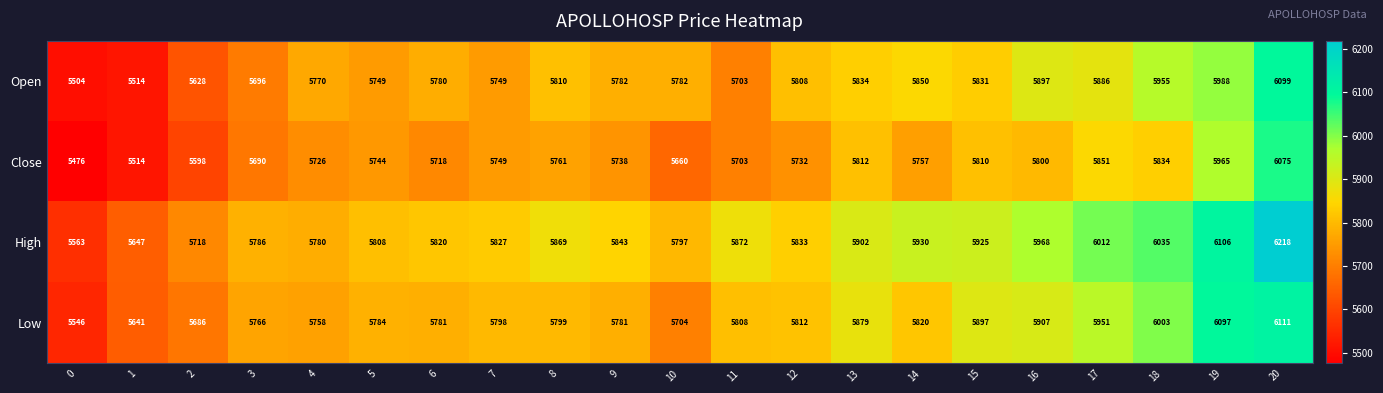

Where does the High series first go above 5843?

8